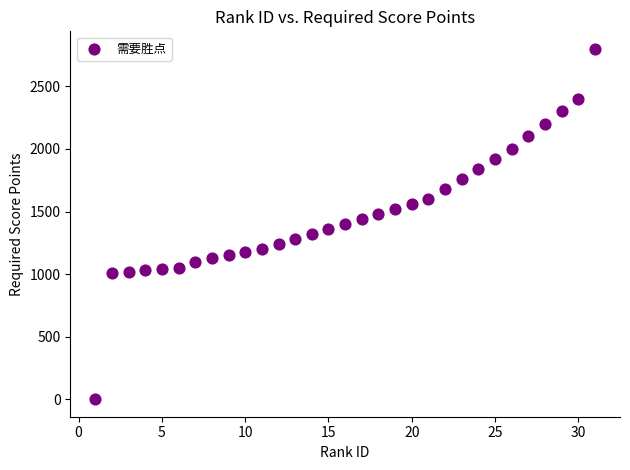

What is the range of Y values (max minus min)?

2800